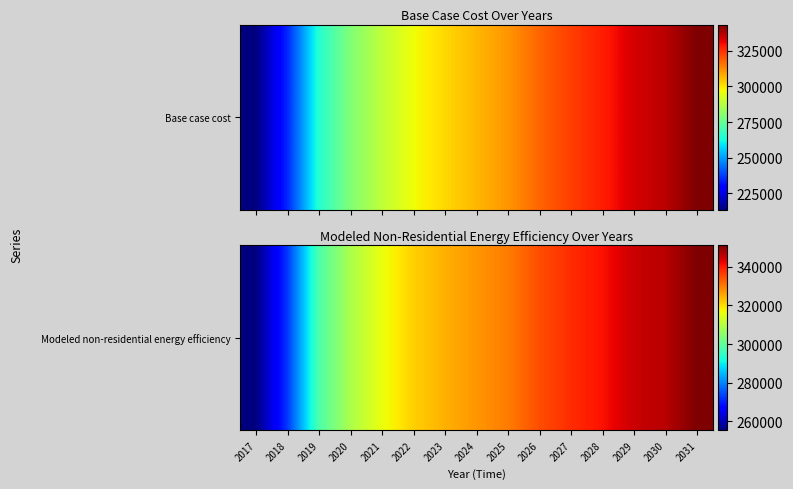

Where does the data first go above 327217?

2024